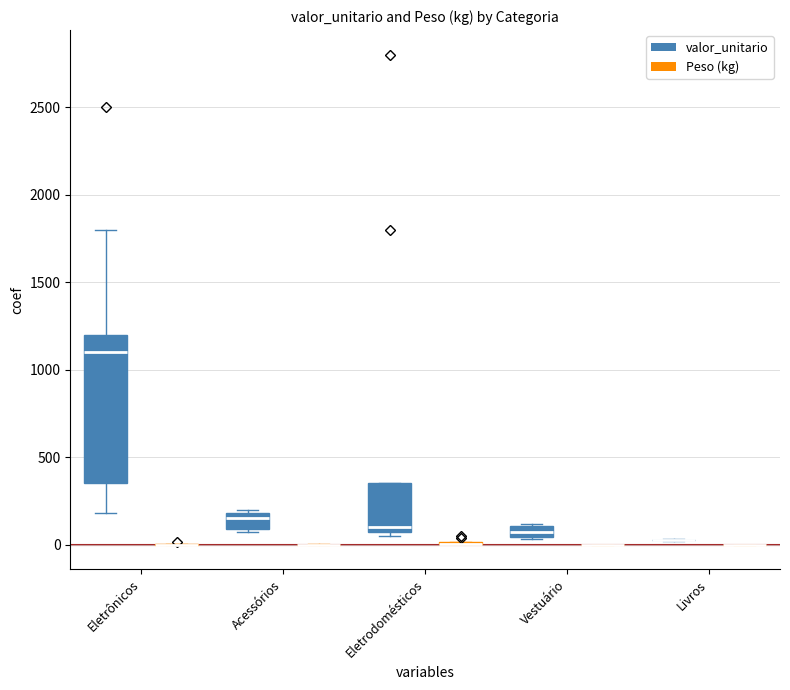

Are the bars horizontal?

No